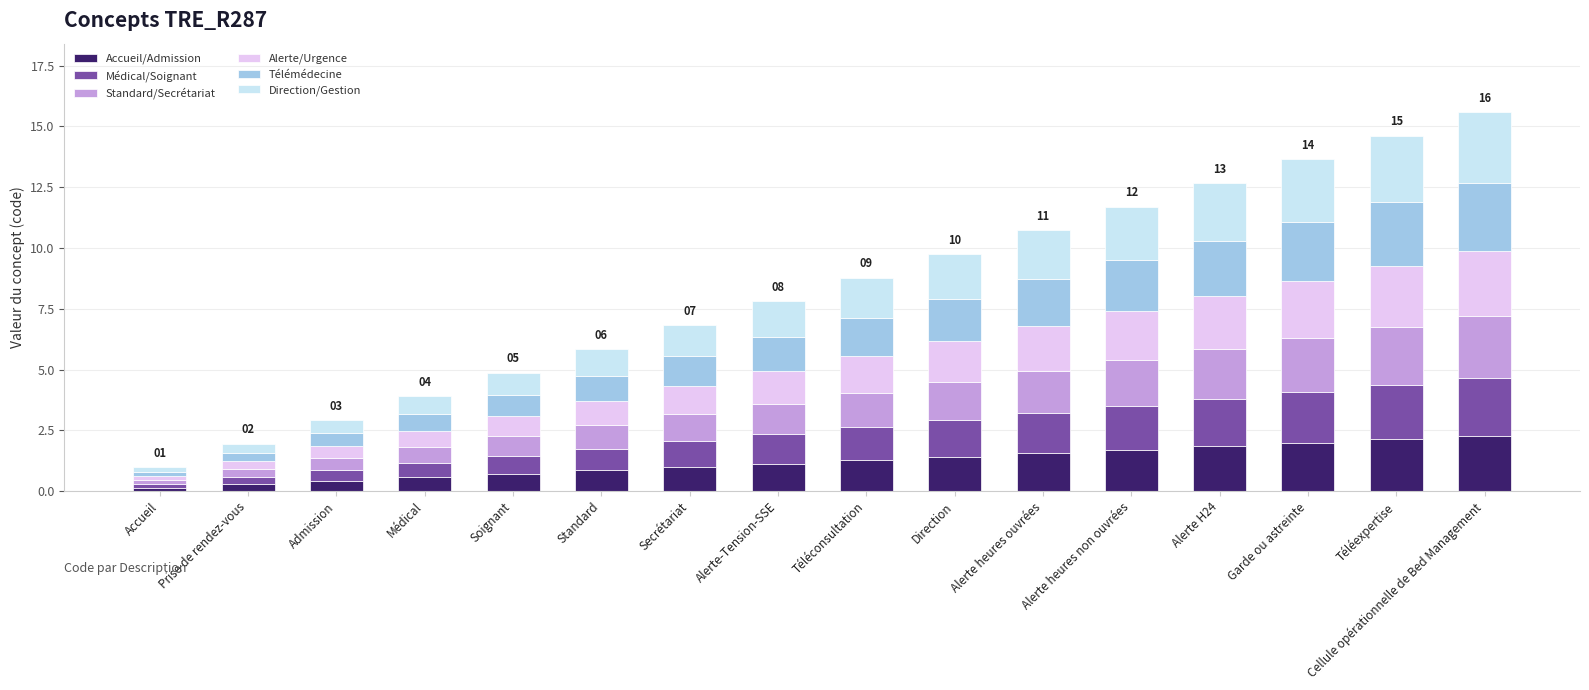

What is the total value across all series at Alerte-Tension-SSE?

7.8